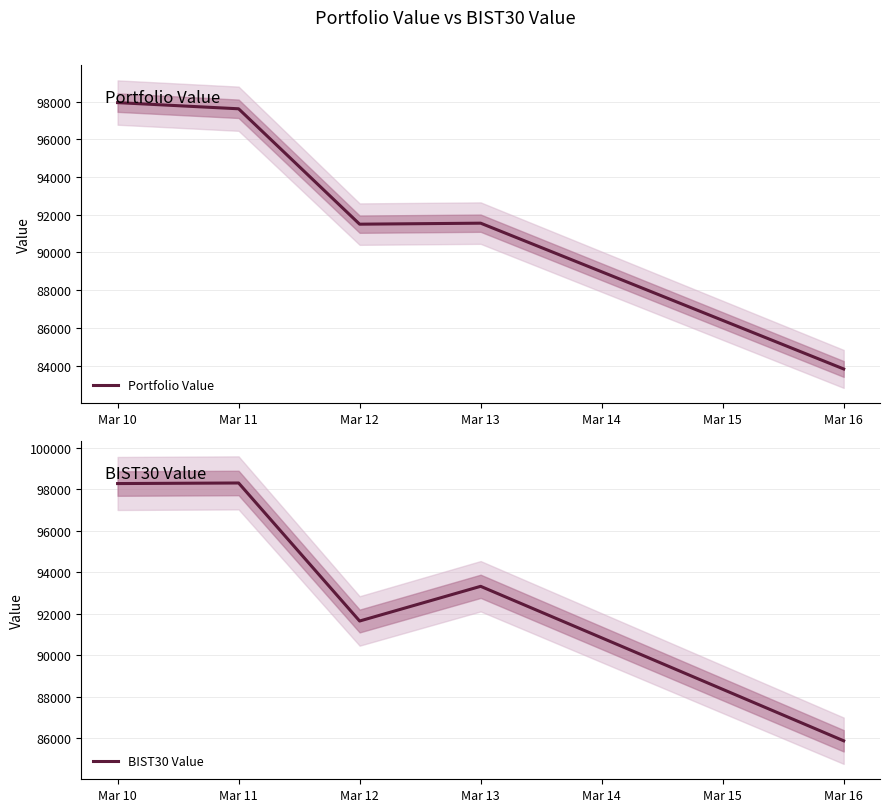

True or false: BIST30 Value has a value of 129773.7 at Mar 11.

False